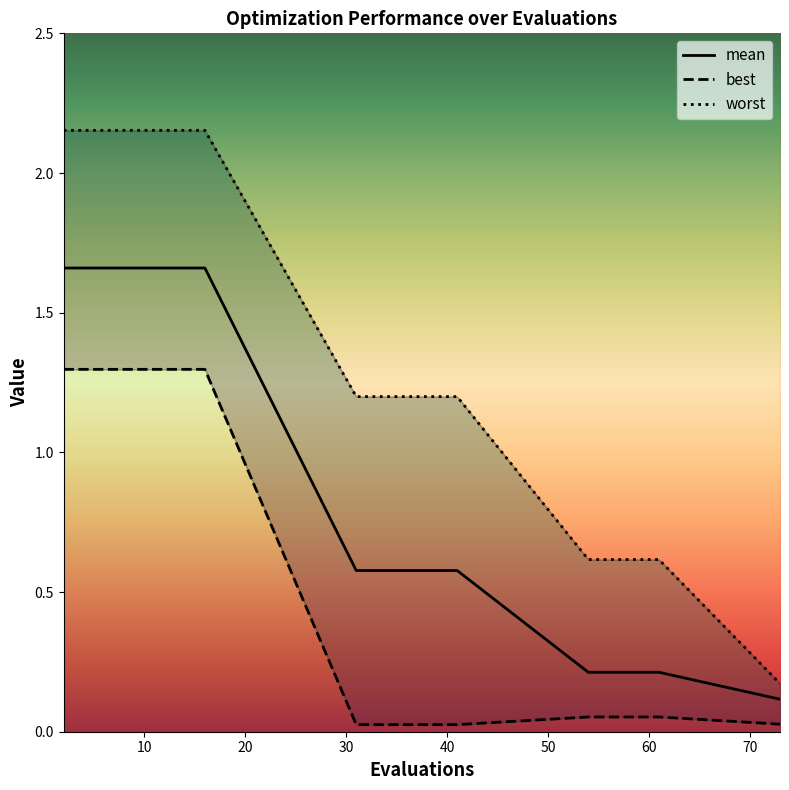

True or false: best and worst intersect in this chart.

False